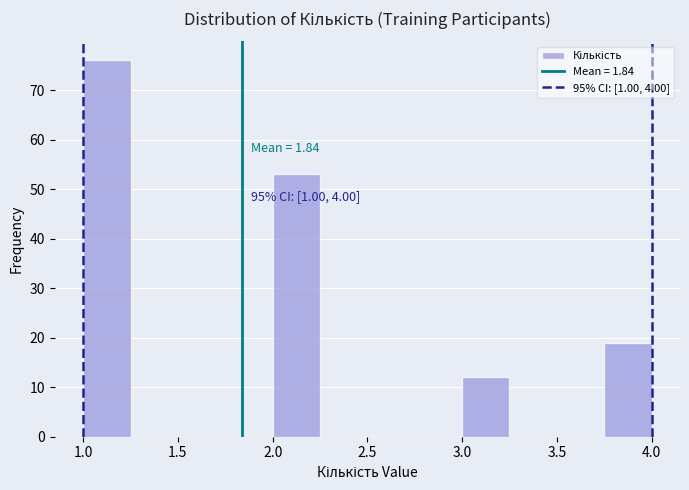

Over which range of the x-axis is the bar tallest?

1.00 to 1.25